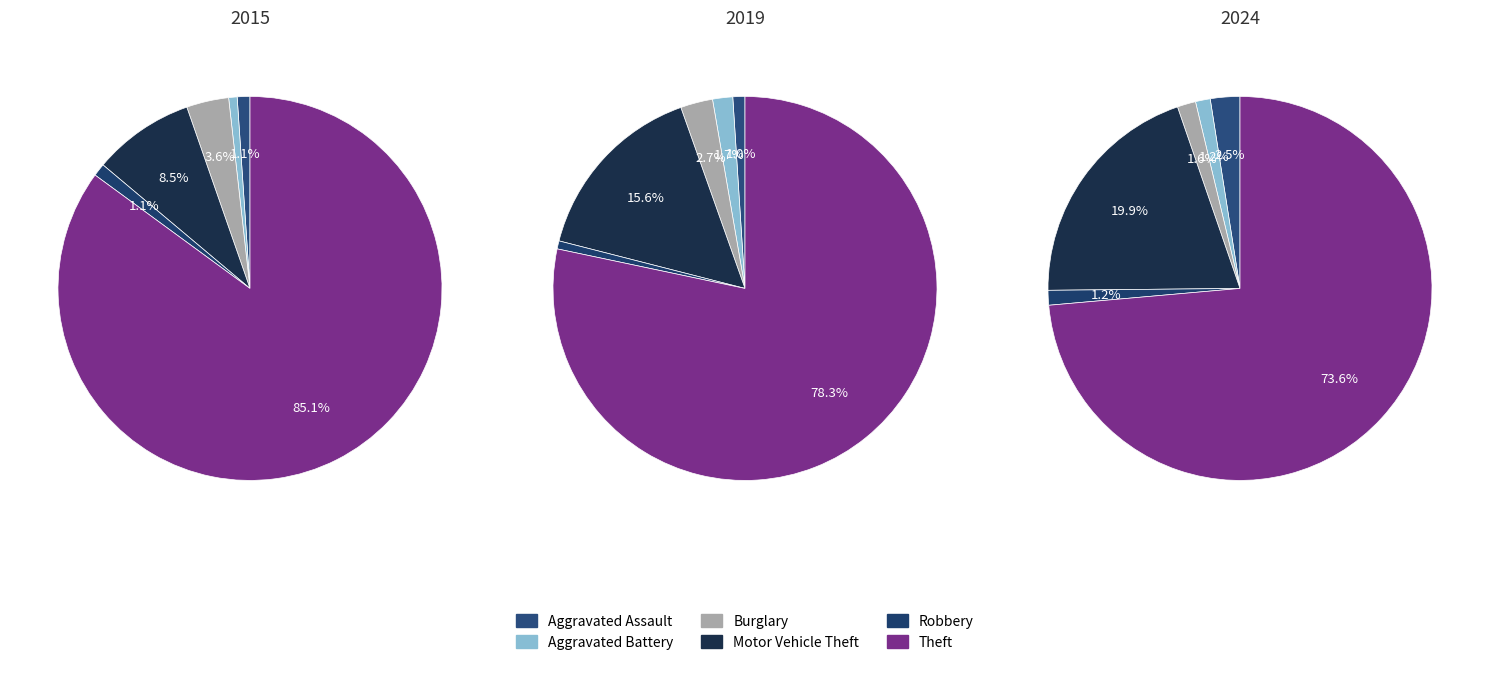

To the nearest percent, what is the combined percentage of 6 and 4?

15%